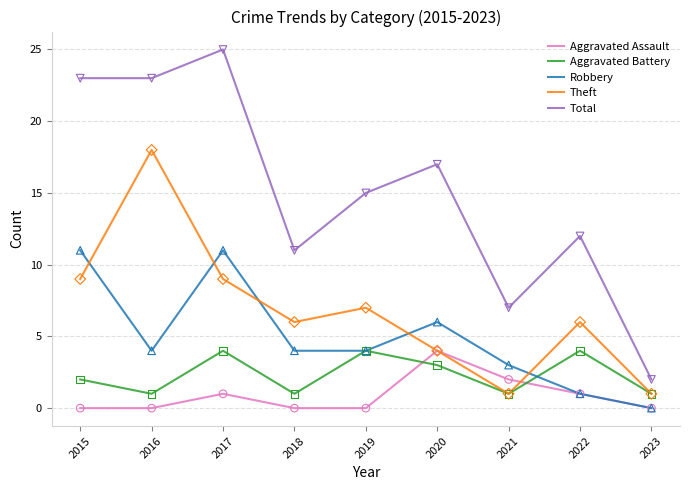

At how many categories does at least one series exceed 4?

8